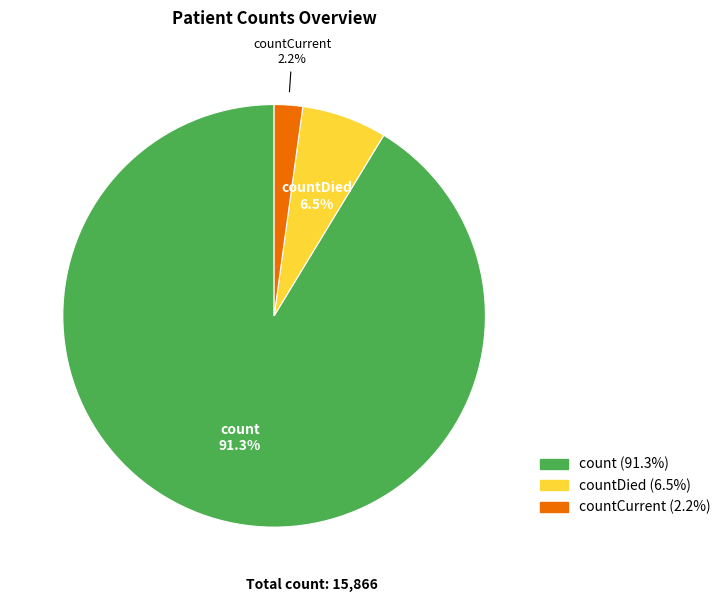

How many segments does this pie chart have?

3